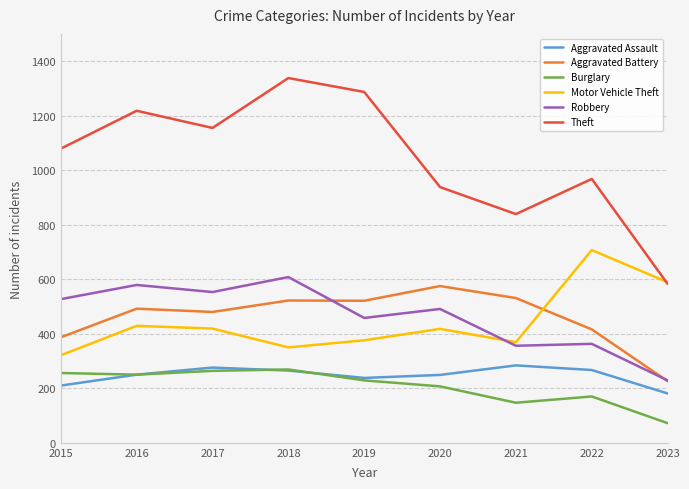

At 2015, list the series in order from largest to smallest.

Theft, Robbery, Aggravated Battery, Motor Vehicle Theft, Burglary, Aggravated Assault